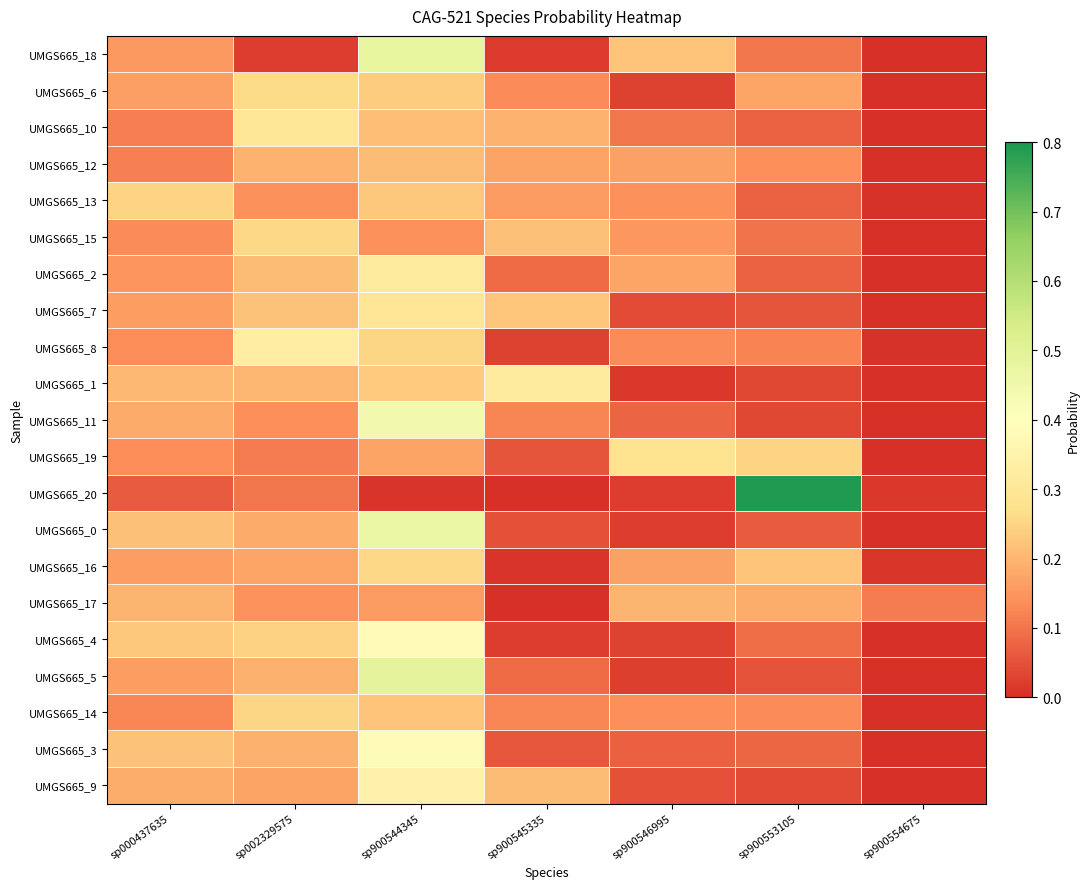

Reading right to left, transcribe all the data shown in this chart.

UMGS665_18: sp900554675=0.0	sp900553105=0.1	sp900546995=0.2	sp900545335=0.0	sp900544345=0.5	sp002329575=0.0	sp000437635=0.2
UMGS665_6: sp900554675=0.0	sp900553105=0.2	sp900546995=0.0	sp900545335=0.1	sp900544345=0.2	sp002329575=0.3	sp000437635=0.2
UMGS665_10: sp900554675=0.0	sp900553105=0.1	sp900546995=0.1	sp900545335=0.2	sp900544345=0.2	sp002329575=0.3	sp000437635=0.1
UMGS665_12: sp900554675=0.0	sp900553105=0.1	sp900546995=0.2	sp900545335=0.2	sp900544345=0.2	sp002329575=0.2	sp000437635=0.1
UMGS665_13: sp900554675=0.0	sp900553105=0.1	sp900546995=0.1	sp900545335=0.2	sp900544345=0.2	sp002329575=0.1	sp000437635=0.2
UMGS665_15: sp900554675=0.0	sp900553105=0.1	sp900546995=0.2	sp900545335=0.2	sp900544345=0.1	sp002329575=0.3	sp000437635=0.1
UMGS665_2: sp900554675=0.0	sp900553105=0.1	sp900546995=0.2	sp900545335=0.1	sp900544345=0.3	sp002329575=0.2	sp000437635=0.1
UMGS665_7: sp900554675=0.0	sp900553105=0.1	sp900546995=0.0	sp900545335=0.2	sp900544345=0.3	sp002329575=0.2	sp000437635=0.2
UMGS665_8: sp900554675=0.0	sp900553105=0.1	sp900546995=0.1	sp900545335=0.0	sp900544345=0.3	sp002329575=0.3	sp000437635=0.1
UMGS665_1: sp900554675=0.0	sp900553105=0.0	sp900546995=0.0	sp900545335=0.3	sp900544345=0.2	sp002329575=0.2	sp000437635=0.2
UMGS665_11: sp900554675=0.0	sp900553105=0.0	sp900546995=0.1	sp900545335=0.1	sp900544345=0.4	sp002329575=0.1	sp000437635=0.2
UMGS665_19: sp900554675=0.0	sp900553105=0.2	sp900546995=0.3	sp900545335=0.1	sp900544345=0.2	sp002329575=0.1	sp000437635=0.1
UMGS665_20: sp900554675=0.0	sp900553105=0.8	sp900546995=0.0	sp900545335=0.0	sp900544345=0.0	sp002329575=0.1	sp000437635=0.1
UMGS665_0: sp900554675=0.0	sp900553105=0.1	sp900546995=0.0	sp900545335=0.0	sp900544345=0.5	sp002329575=0.2	sp000437635=0.2
UMGS665_16: sp900554675=0.0	sp900553105=0.2	sp900546995=0.2	sp900545335=0.0	sp900544345=0.3	sp002329575=0.2	sp000437635=0.2
UMGS665_17: sp900554675=0.1	sp900553105=0.2	sp900546995=0.2	sp900545335=0.0	sp900544345=0.2	sp002329575=0.1	sp000437635=0.2
UMGS665_4: sp900554675=0.0	sp900553105=0.1	sp900546995=0.0	sp900545335=0.0	sp900544345=0.4	sp002329575=0.2	sp000437635=0.2
UMGS665_5: sp900554675=0.0	sp900553105=0.1	sp900546995=0.0	sp900545335=0.1	sp900544345=0.5	sp002329575=0.2	sp000437635=0.2
UMGS665_14: sp900554675=0.0	sp900553105=0.1	sp900546995=0.1	sp900545335=0.1	sp900544345=0.2	sp002329575=0.3	sp000437635=0.1
UMGS665_3: sp900554675=0.0	sp900553105=0.1	sp900546995=0.1	sp900545335=0.1	sp900544345=0.4	sp002329575=0.2	sp000437635=0.2
UMGS665_9: sp900554675=0.0	sp900553105=0.0	sp900546995=0.0	sp900545335=0.2	sp900544345=0.3	sp002329575=0.2	sp000437635=0.2